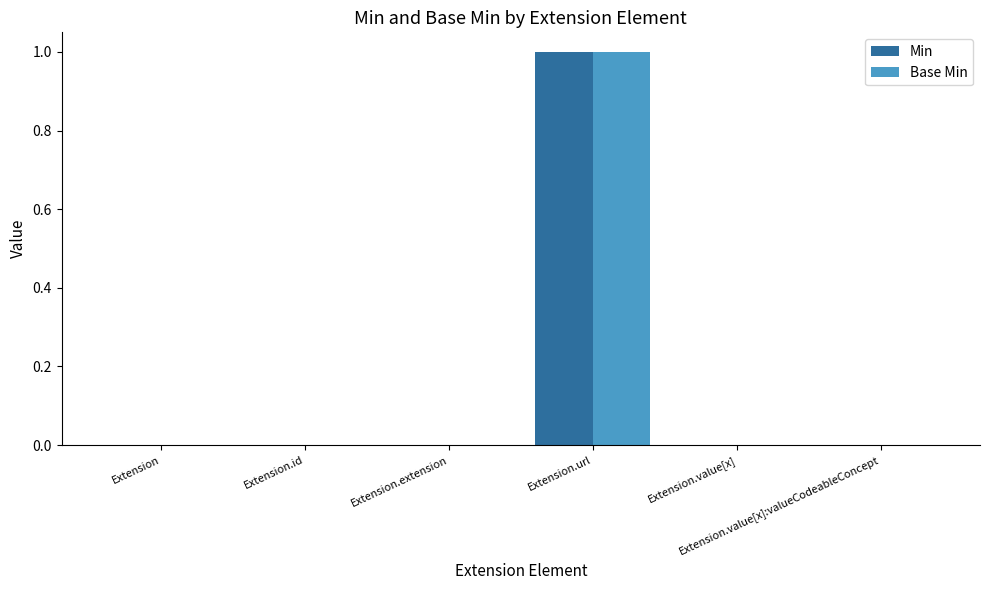

Is the value of Base Min at Extension.url greater than the value of Min at Extension.value[x]?

Yes